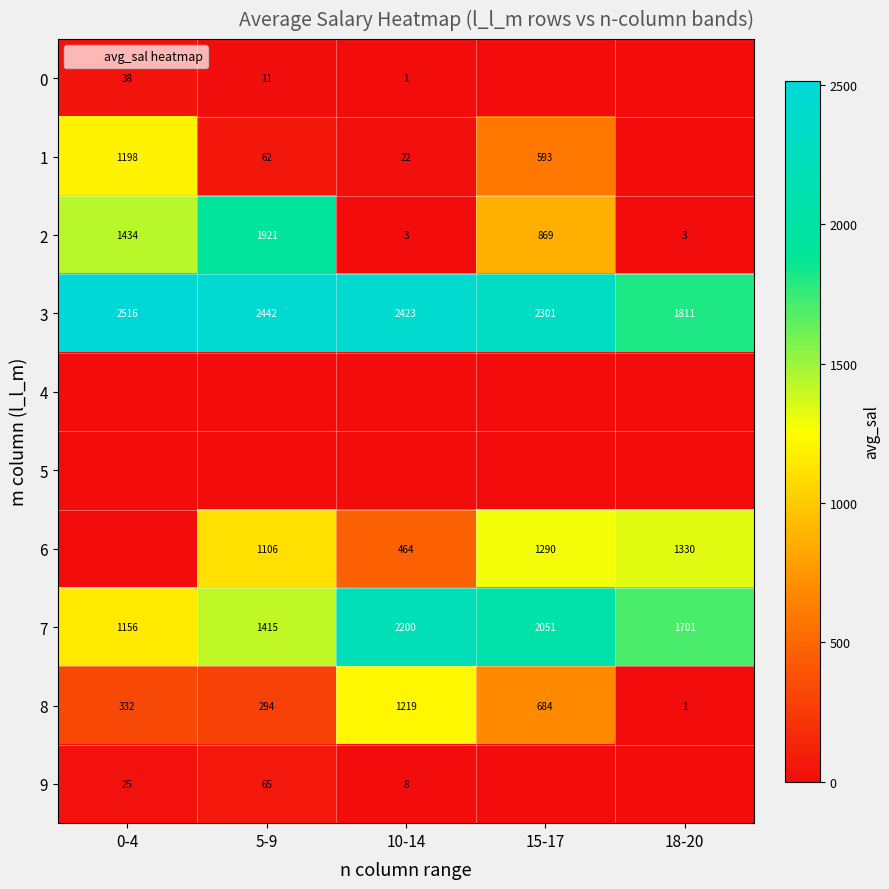

What is the average value of the 0 series?

10.0